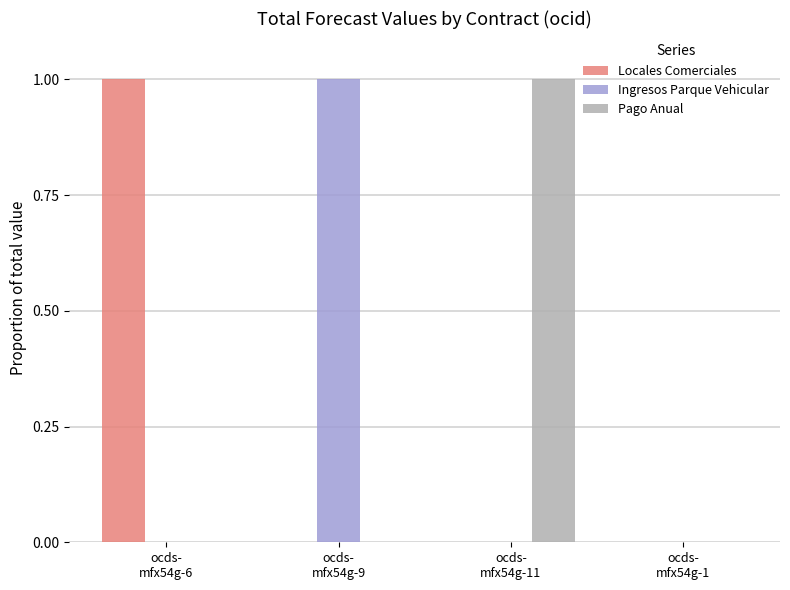

Is it true that Pago Anual equals 0 at ocds-
mfx54g-1?

True